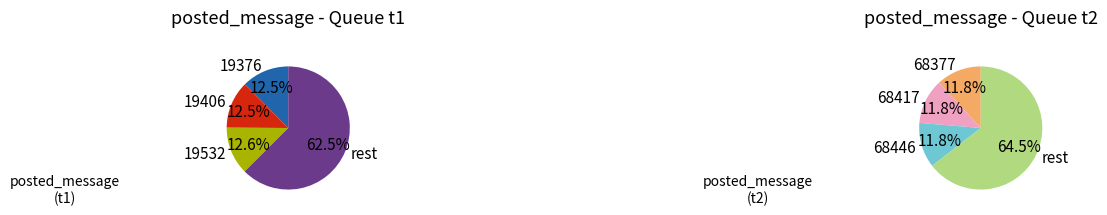

True or false: 4 accounts for 24% of the total.

False